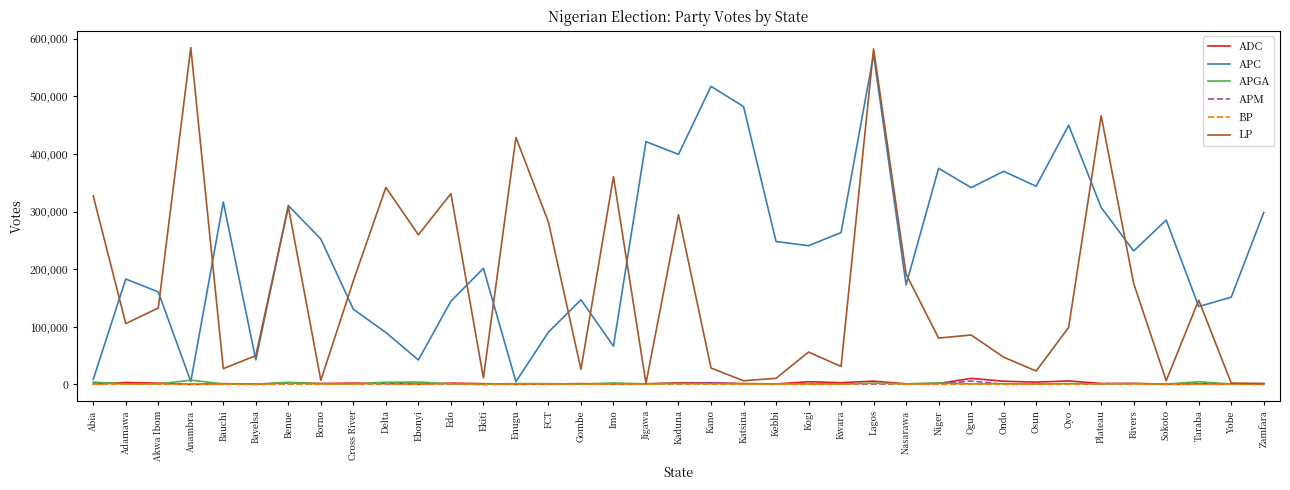

At which category is the sum across all series the highest?

Lagos